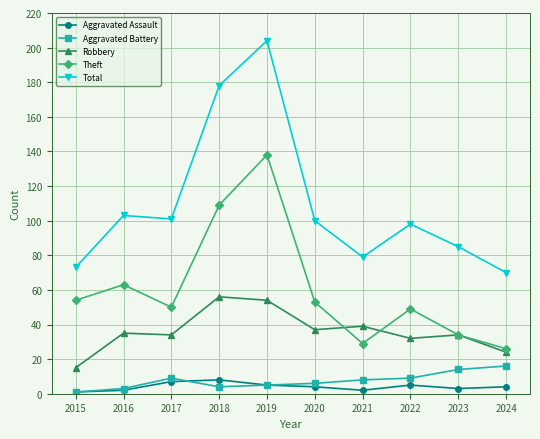

What is the maximum value for Aggravated Battery?

16